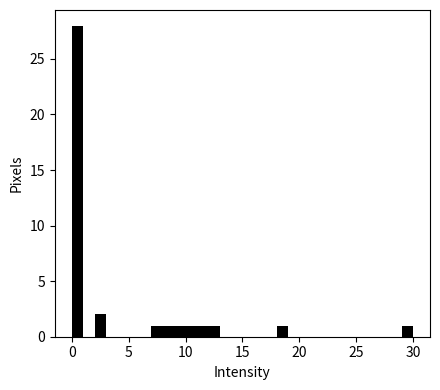

Around what value on the x-axis is the tallest bar? Give the approximate position of its centre, as read against the axis.

0.5